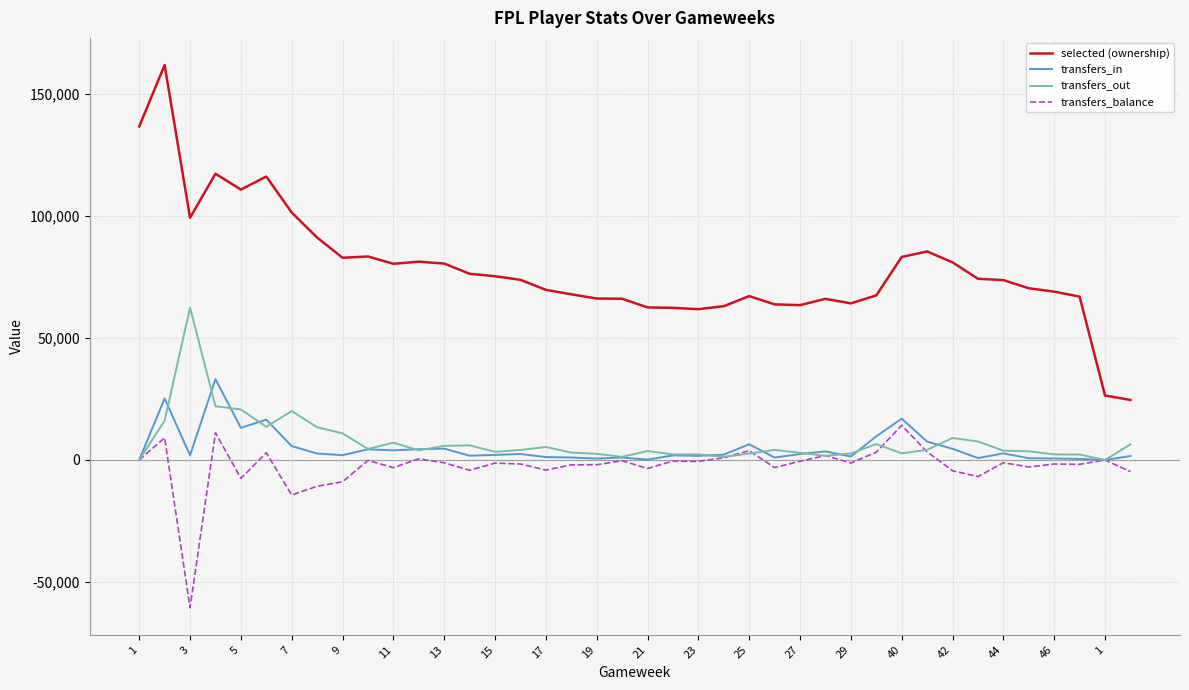

What is the highest value of the transfers_in series?

33119